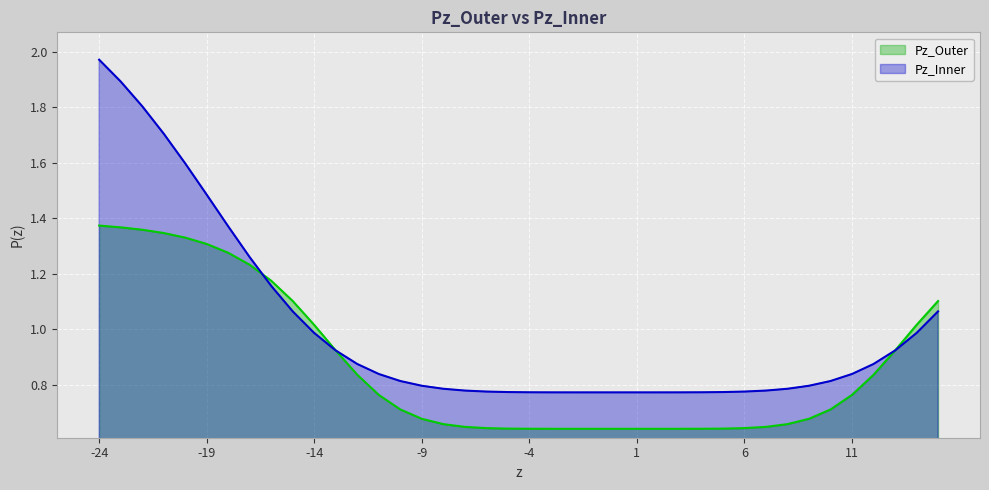

Which series has the widest spread of values?

Pz_Inner